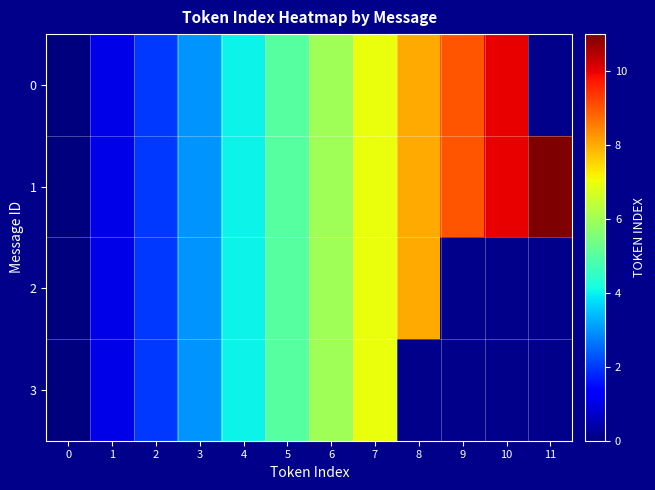

Is the value of 2 at 11 greater than the value of 1 at 2?

No